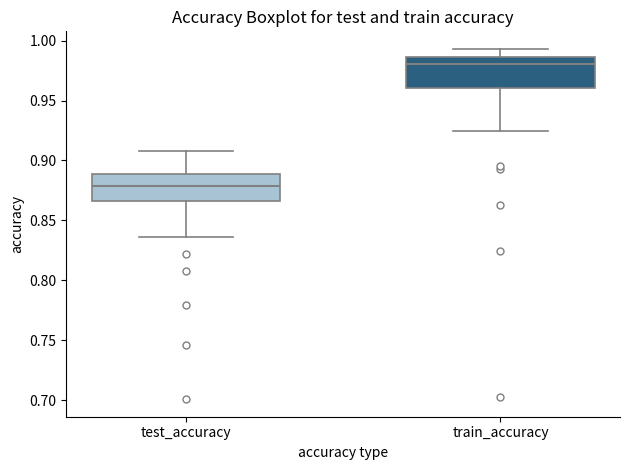

Where is the upper edge of the box for train_accuracy on the y-axis? The values are not printed on the chart, so give them approximately, as read against the axis.

0.985